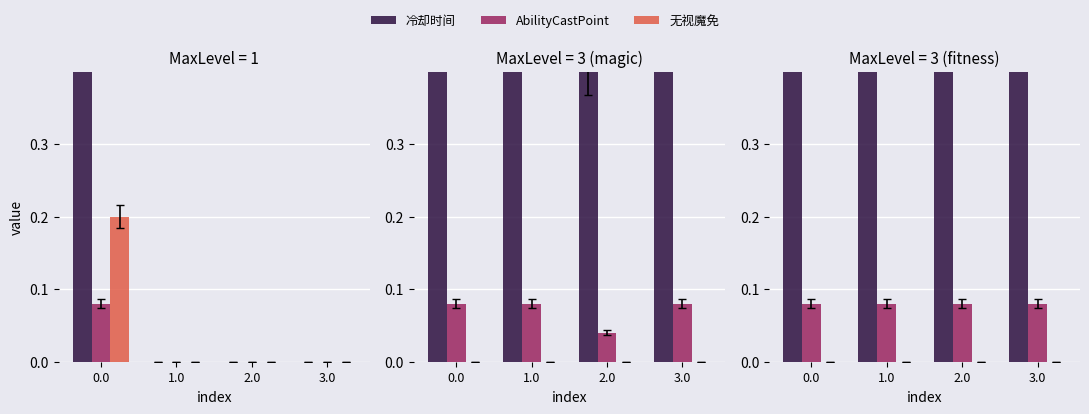

What is the average value of the AbilityCastPoint series?

0.1